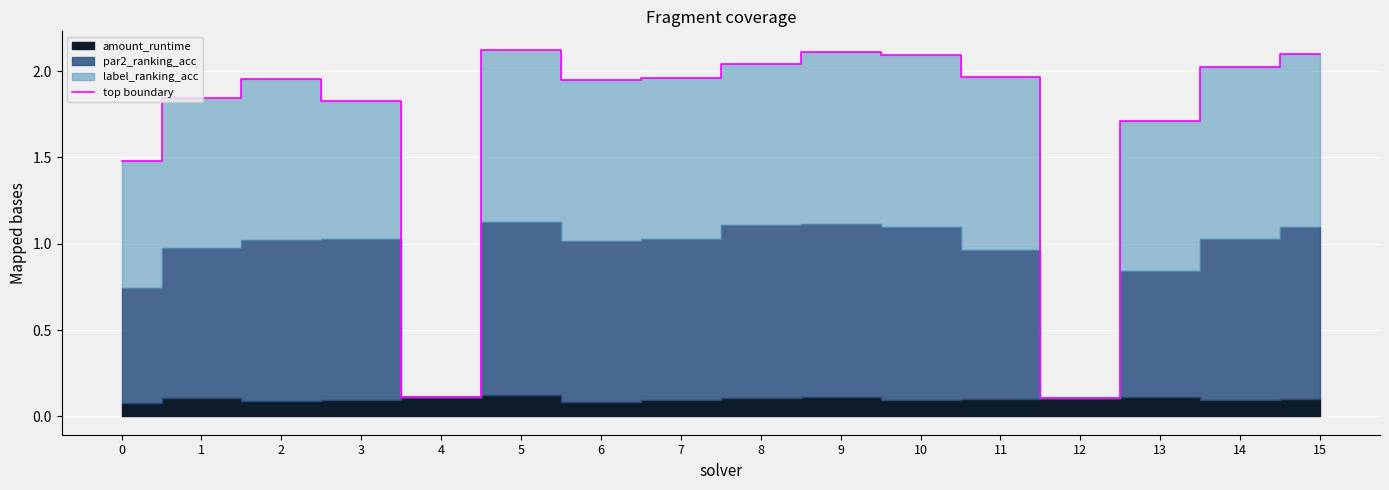

What is the value of the 8th point from the left?

2.0